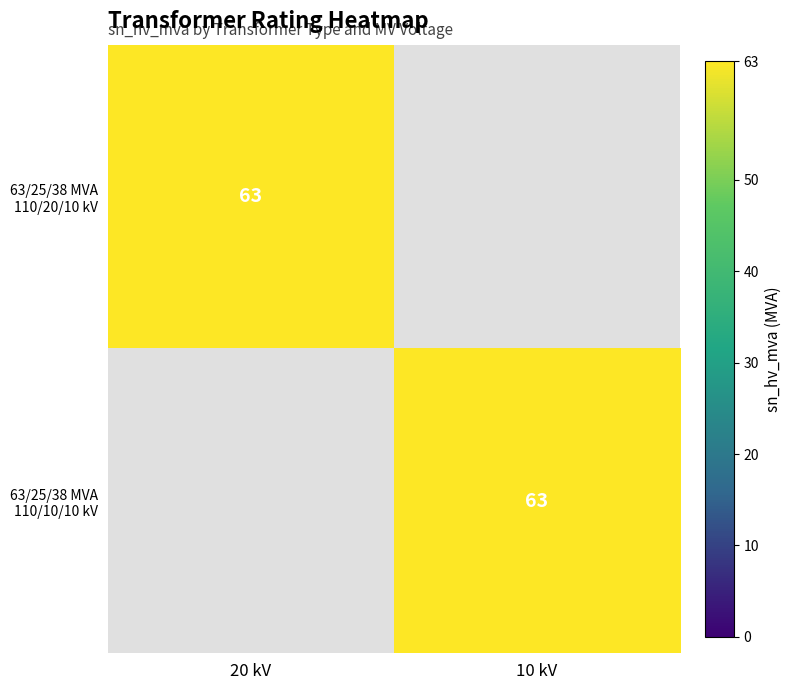

True or false: 63/25/38 MVA 110/20/10 kV has a value of 63 at 20 kV.

True